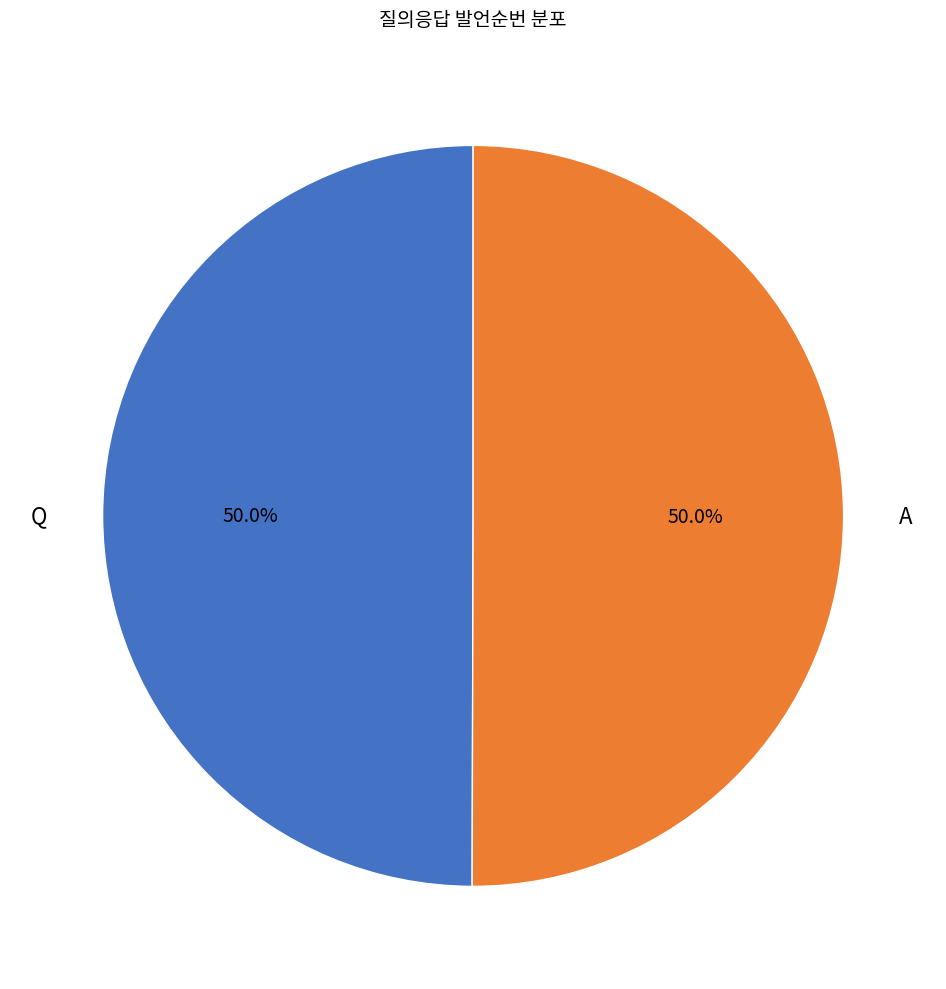

What percentage do Q and A together represent?

100.0%